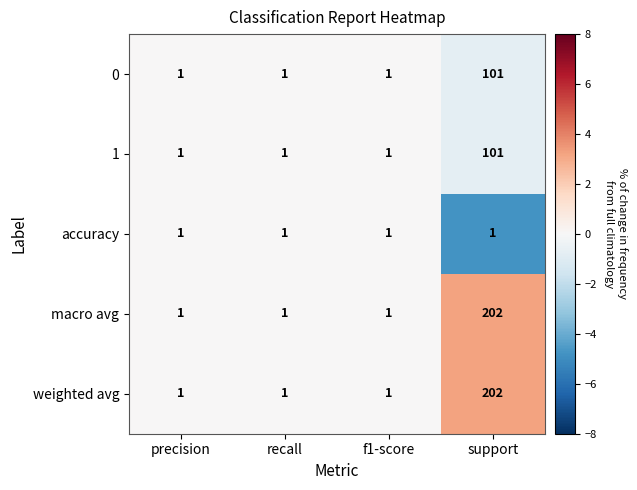

The 1 series shows 1 at recall. True or false?

True